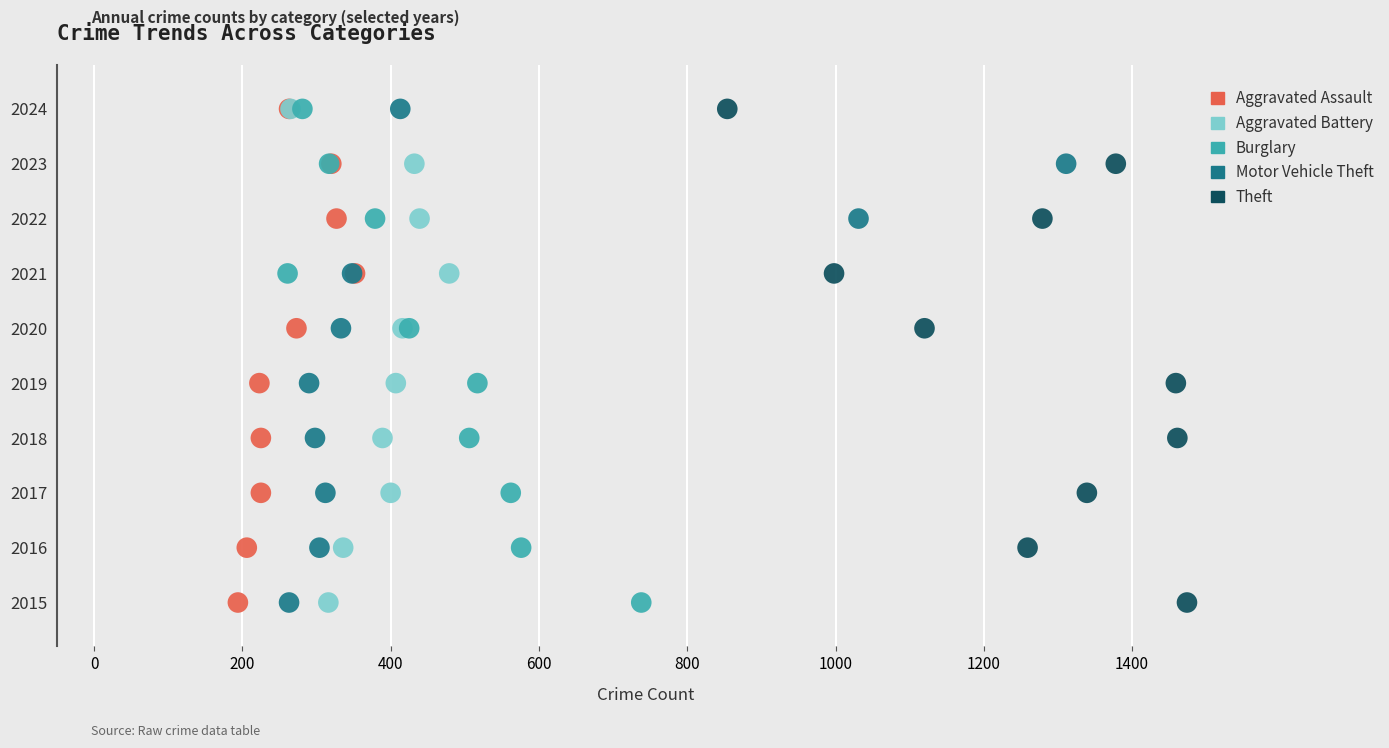

What are all the series names shown in the legend?

Aggravated Assault, Aggravated Battery, Burglary, Motor Vehicle Theft, Theft